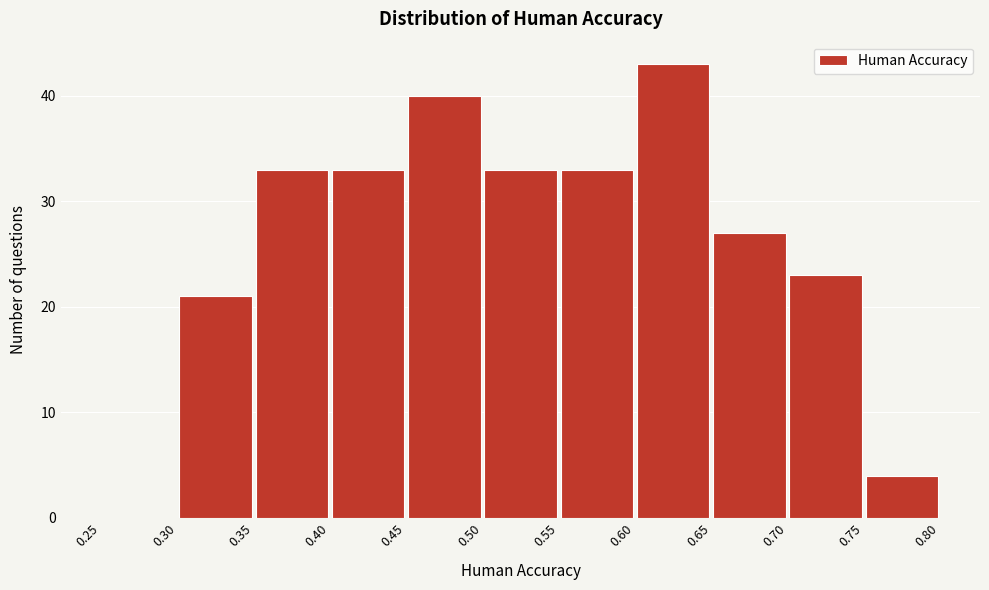

Reading left to right, list every bar in this chart as the range it spans on the x-axis followed by its height. The values are not printed on the chart, so give them approximately, as read against the axis.

0.25 to 0.30: 0
0.30 to 0.35: 21
0.35 to 0.40: 33
0.40 to 0.45: 33
0.45 to 0.50: 40
0.50 to 0.55: 33
0.55 to 0.60: 33
0.60 to 0.65: 43
0.65 to 0.70: 27
0.70 to 0.75: 23
0.75 to 0.80: 4